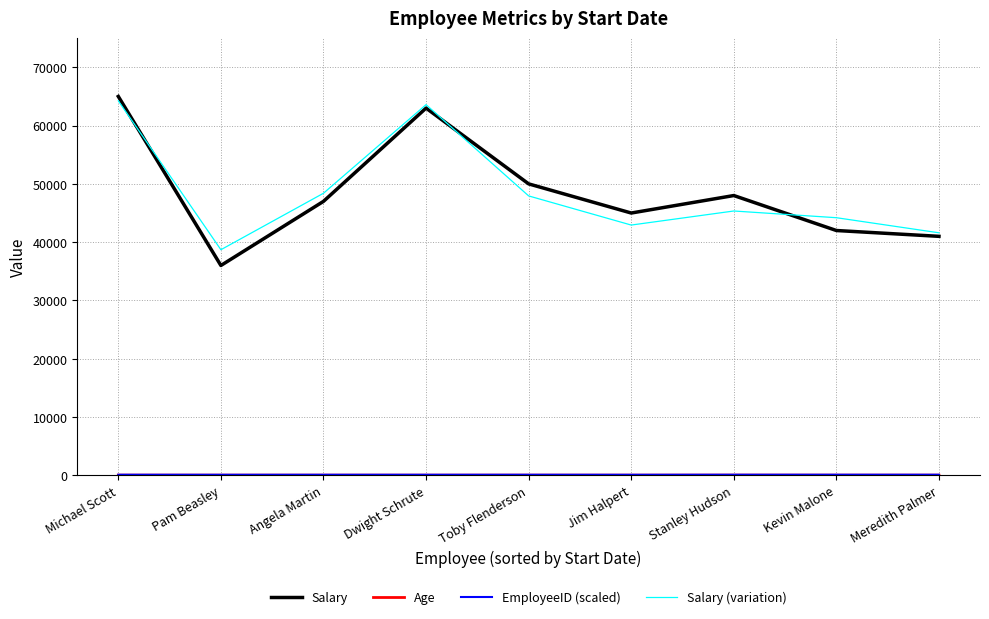

Which series has the widest spread of values?

Salary